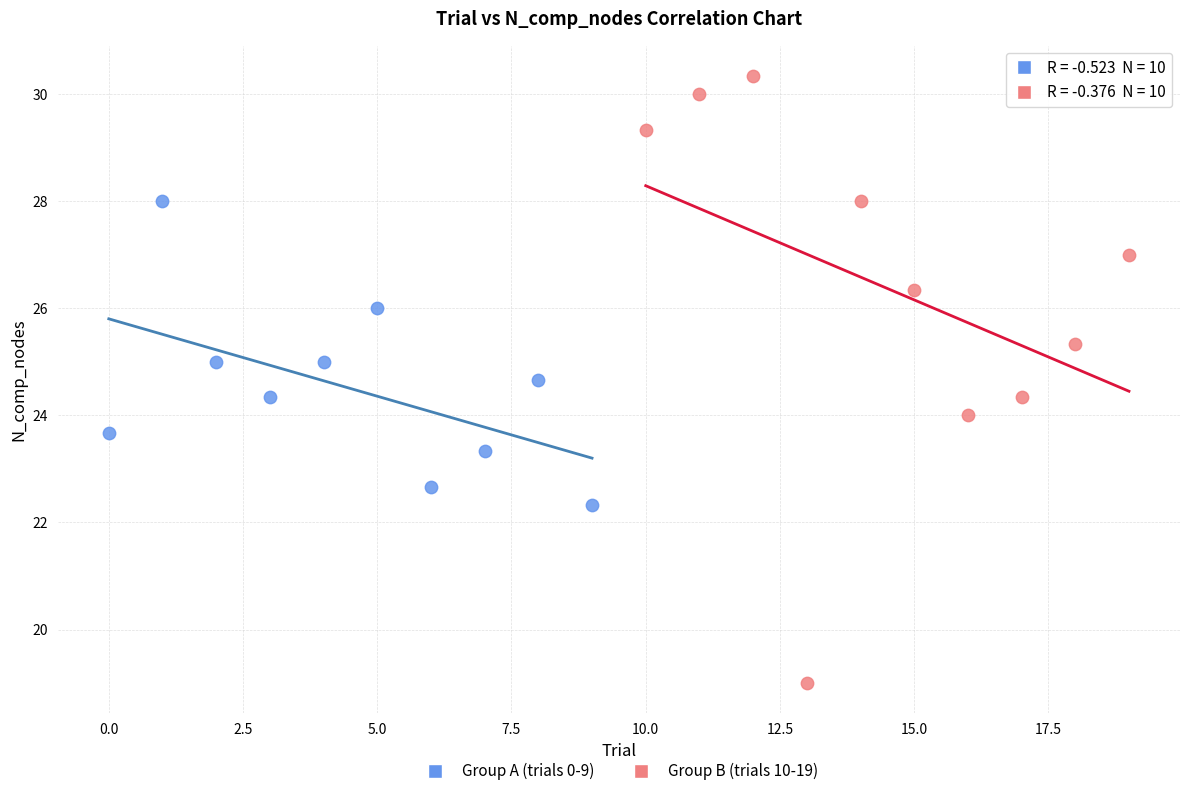

Which series reaches the minimum Y coordinate?

Group B (trials 10-19)